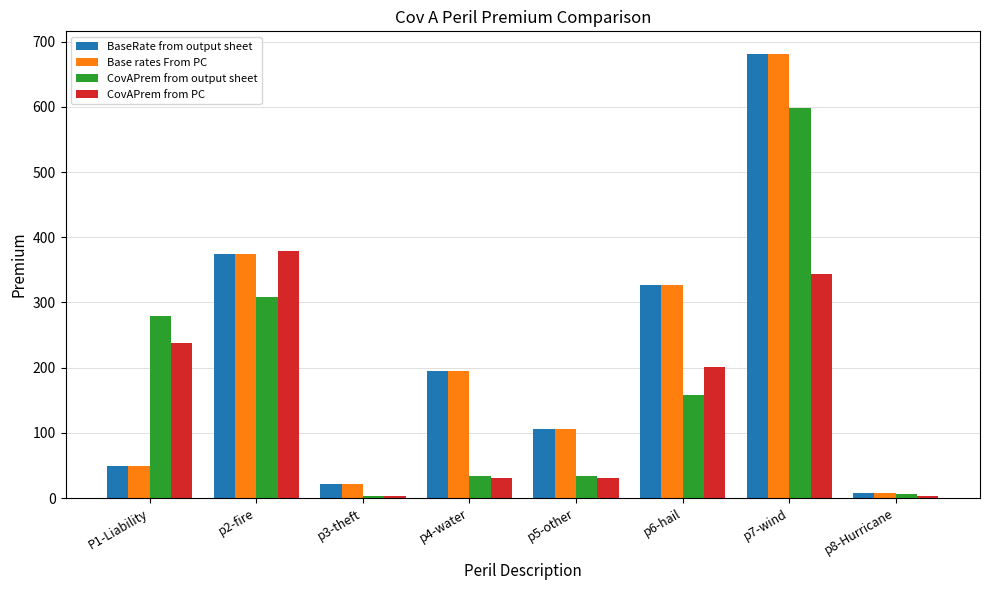

What position from the left is p5-other?

5